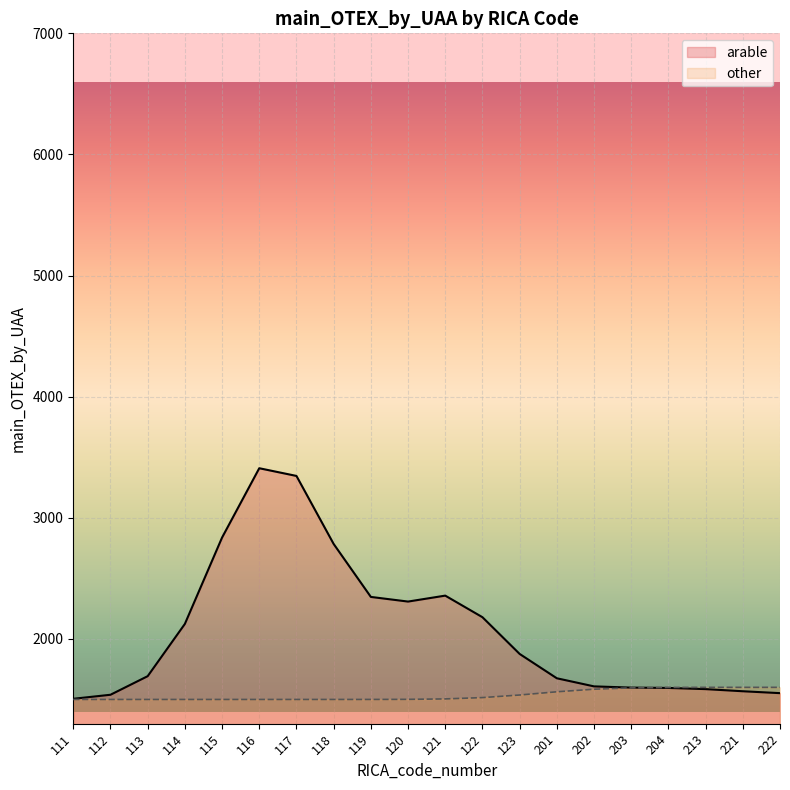

How many lines are shown in the chart?

2